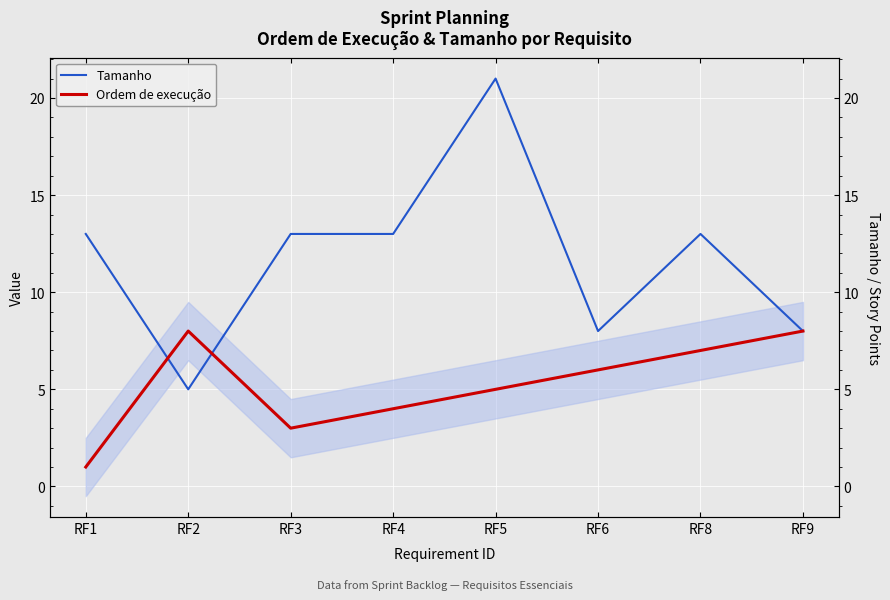

Which series has the largest total across all categories?

Tamanho